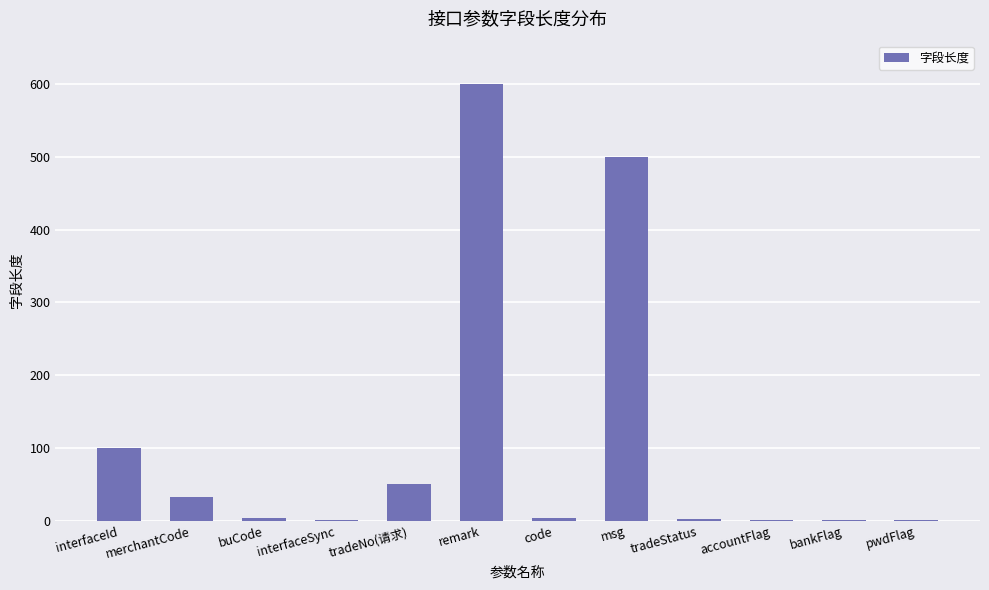

What is the change in value from buCode to tradeStatus?

-2